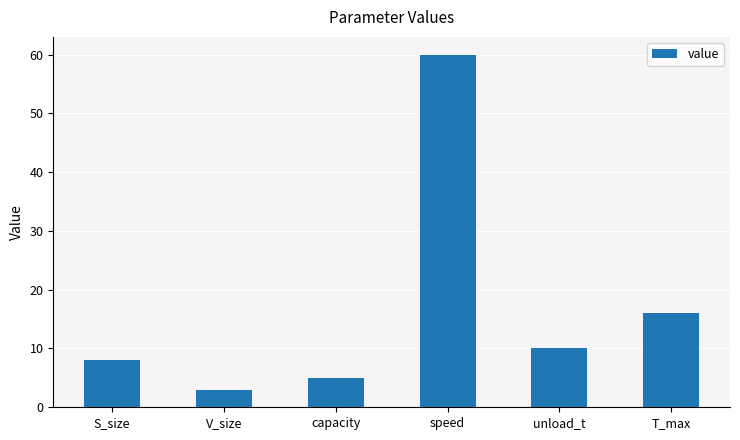

The value at S_size is 8. True or false?

True